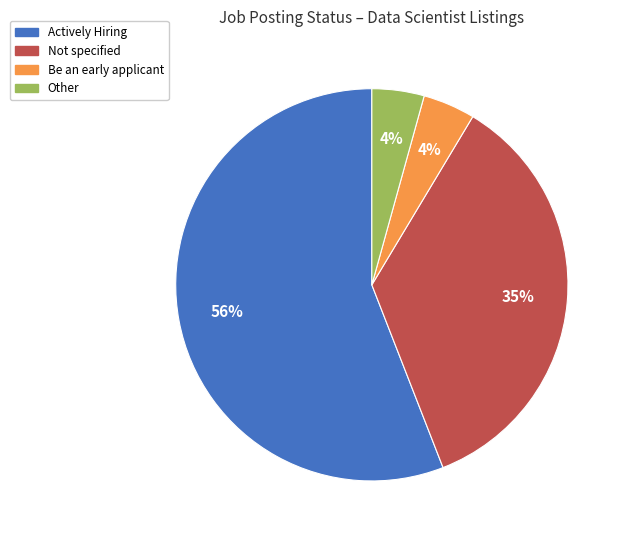

Is the sum of Be an early applicant and Not specified greater than half?

No